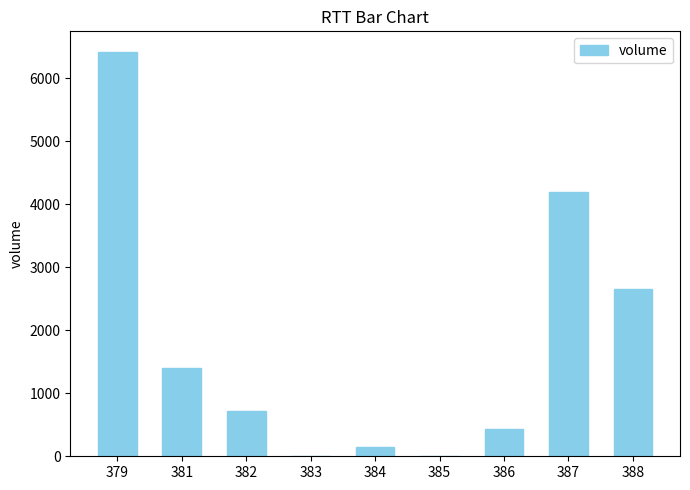

At which category does the chart reach its peak across all series?

379